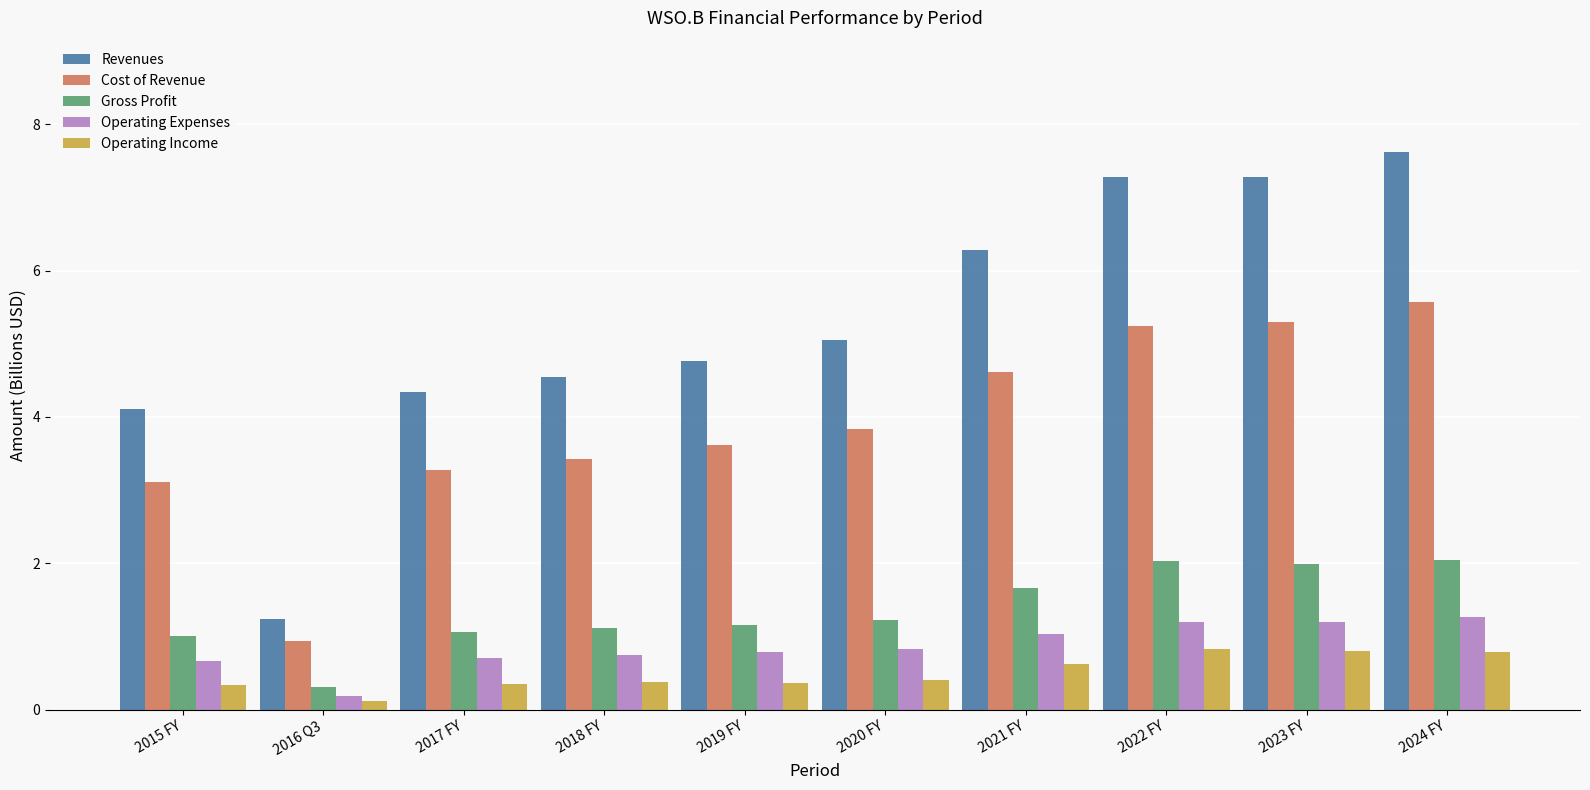

Count the Operating Income values in the range 0 to 1.

10